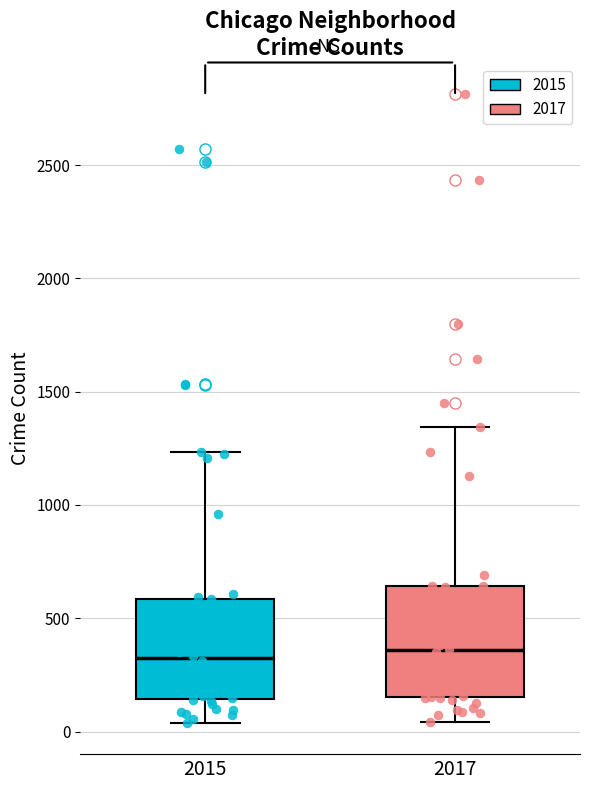

Reading left to right, read every box against the y-axis: the position of its median line, the range the box covers, and the ends of its whiskers. The values are not printed on the chart, so give them approximately, as read against the axis.

2015: median 300, box 150 to 600, whiskers 50 to 1250
2017: median 350, box 150 to 650, whiskers 50 to 1350